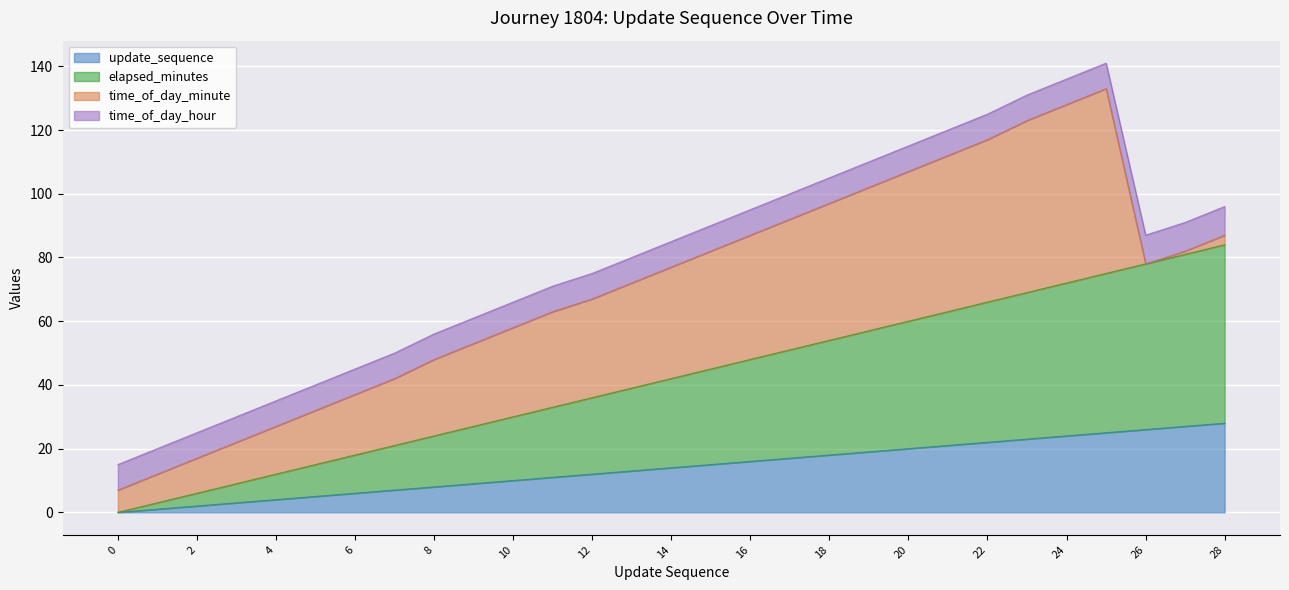

What is the difference between the update_sequence values at 9 and 4?

5